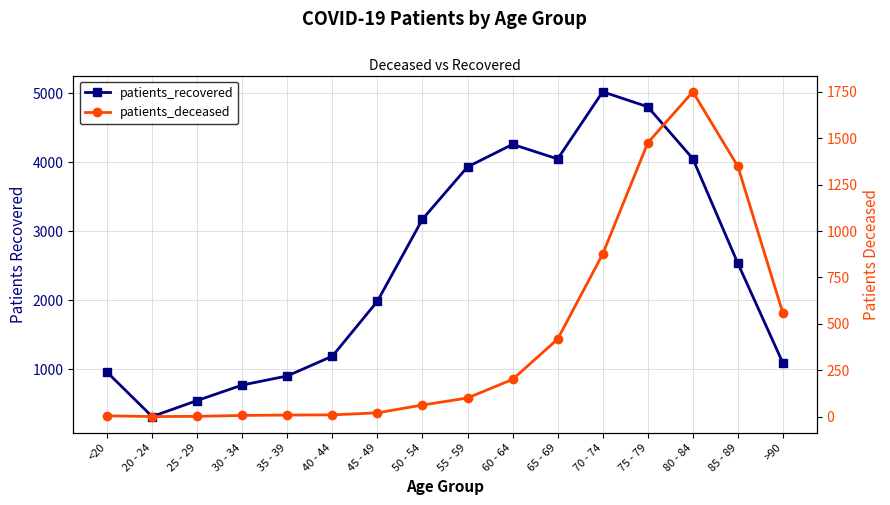

Reading left to right, list all the values displayed in this chart.

patients_recovered: <20=960	20 - 24=318	25 - 29=550	30 - 34=774	35 - 39=906	40 - 44=1192	45 - 49=1987	50 - 54=3175	55 - 59=3932	60 - 64=4258	65 - 69=4047	70 - 74=5019	75 - 79=4802	80 - 84=4051	85 - 89=2535	>90=1092
patients_deceased: <20=5	20 - 24=1	25 - 29=2	30 - 34=7	35 - 39=9	40 - 44=10	45 - 49=21	50 - 54=63	55 - 59=101	60 - 64=201	65 - 69=418	70 - 74=876	75 - 79=1475	80 - 84=1750	85 - 89=1348	>90=557